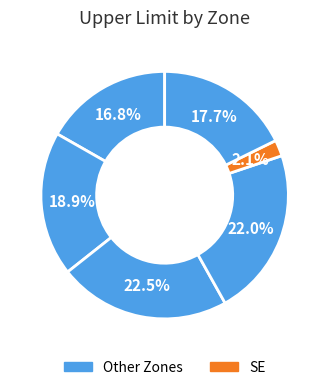

Does any single category account for the majority?

No